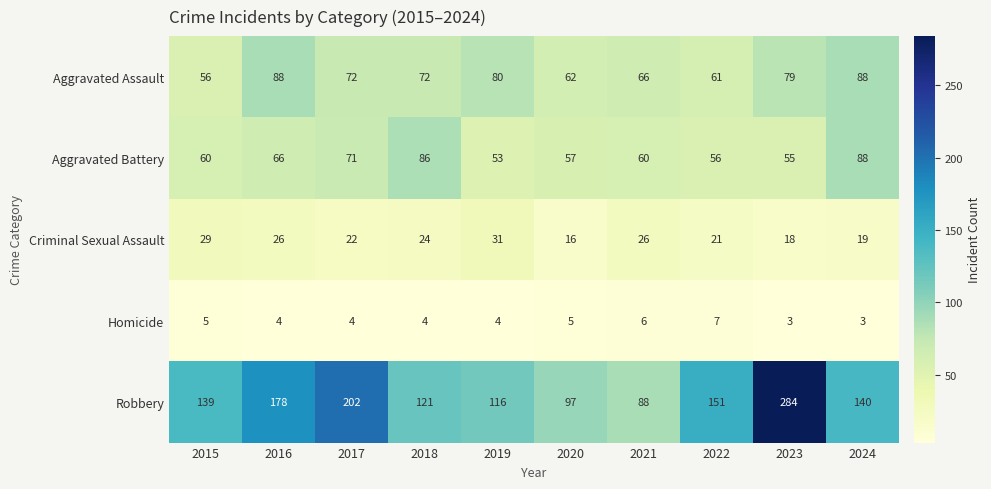

At 2018, list the series in order from largest to smallest.

Robbery, Aggravated Battery, Aggravated Assault, Criminal Sexual Assault, Homicide